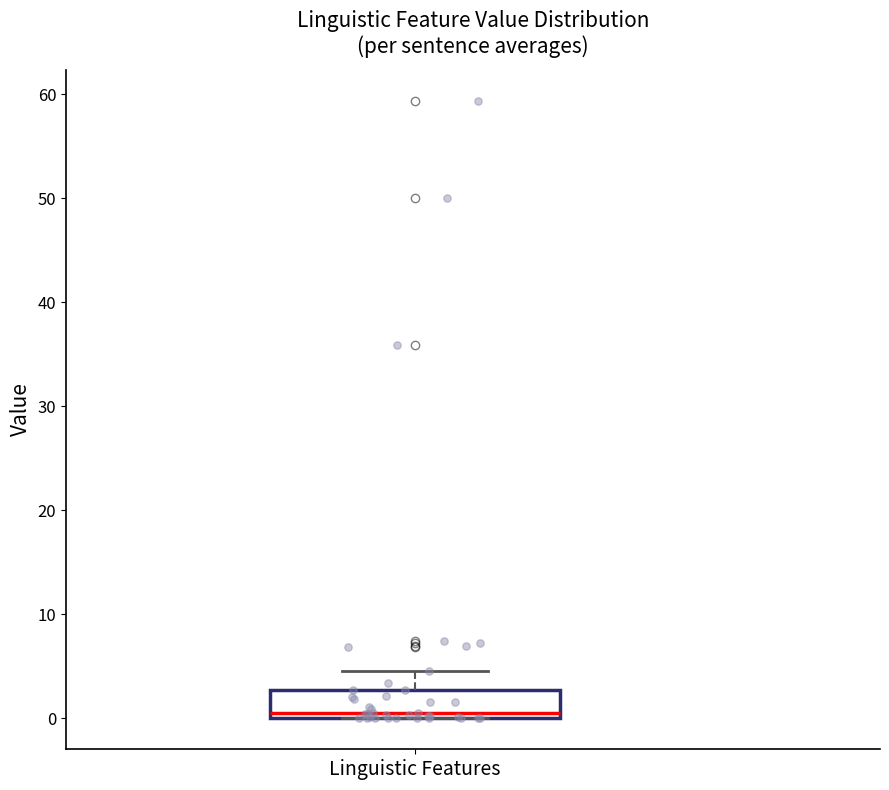

Read this box plot against the y-axis: the position of the median line, the range covered by the box, and the ends of both whiskers. The values are not printed on the chart, so give them approximately, as read against the axis.

median 1, box 0 to 3, whiskers 0 to 5